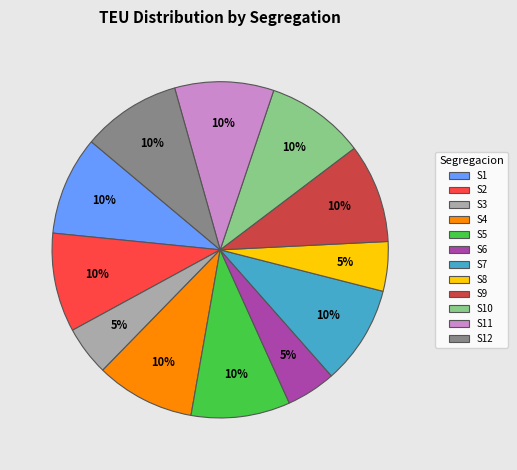

What is the ratio of the value at S5 to the value at S11?

1.0